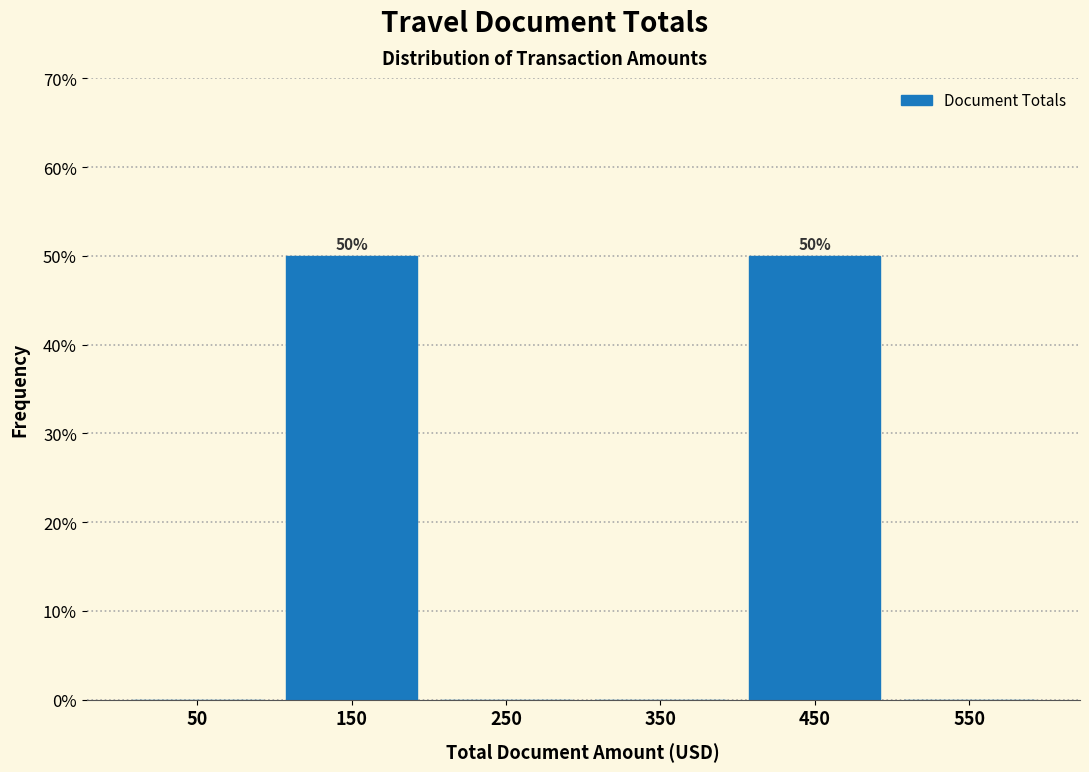

Reading left to right, extract all data points from this chart.

50=0	150=50	250=0	350=0	450=50	550=0